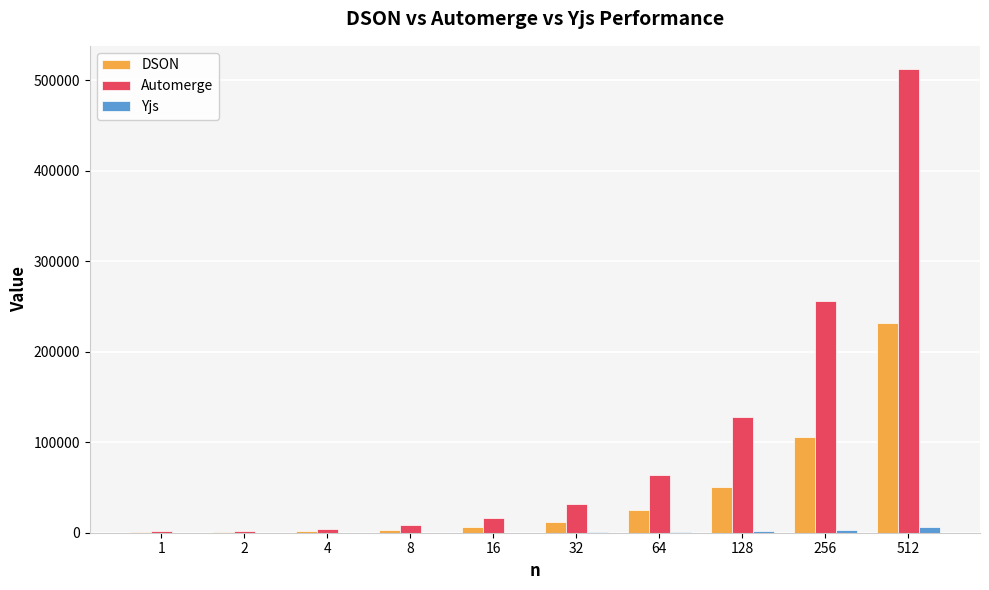

How many data points does each series have?

10